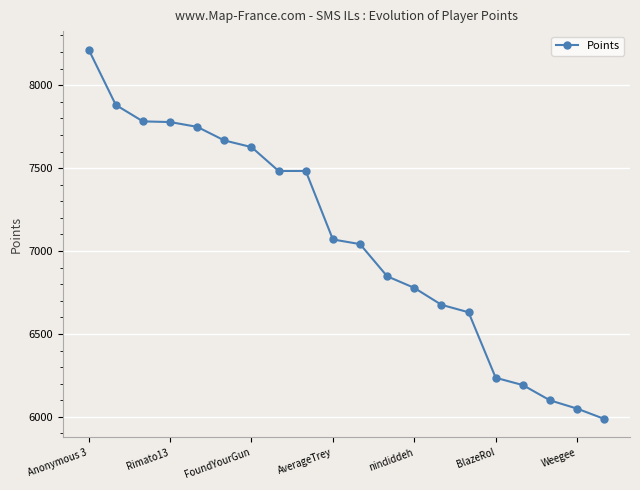

What is the difference between the maximum and second lowest values?

2165